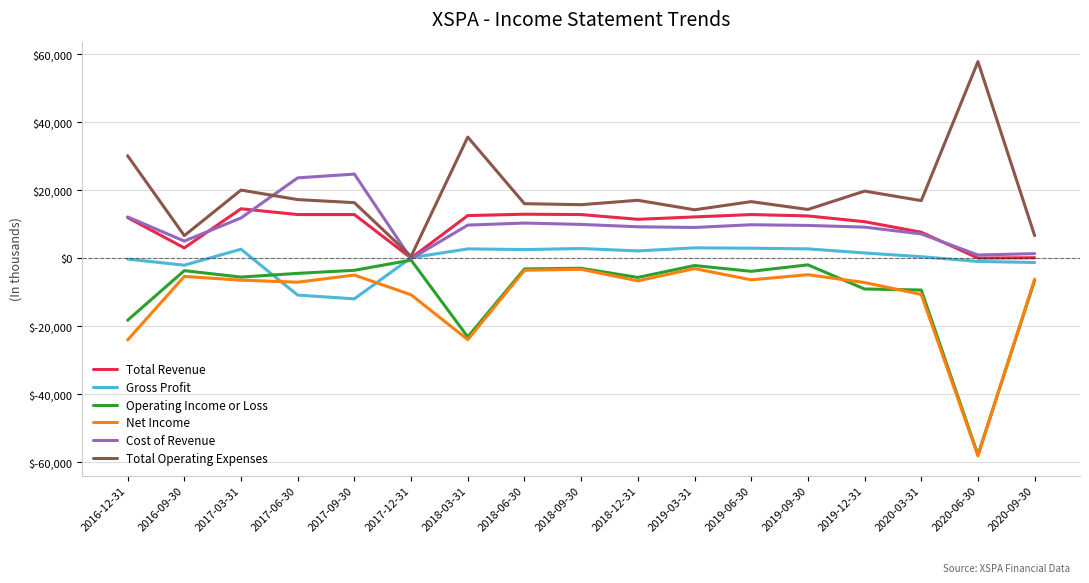

How many series are shown in this chart?

6